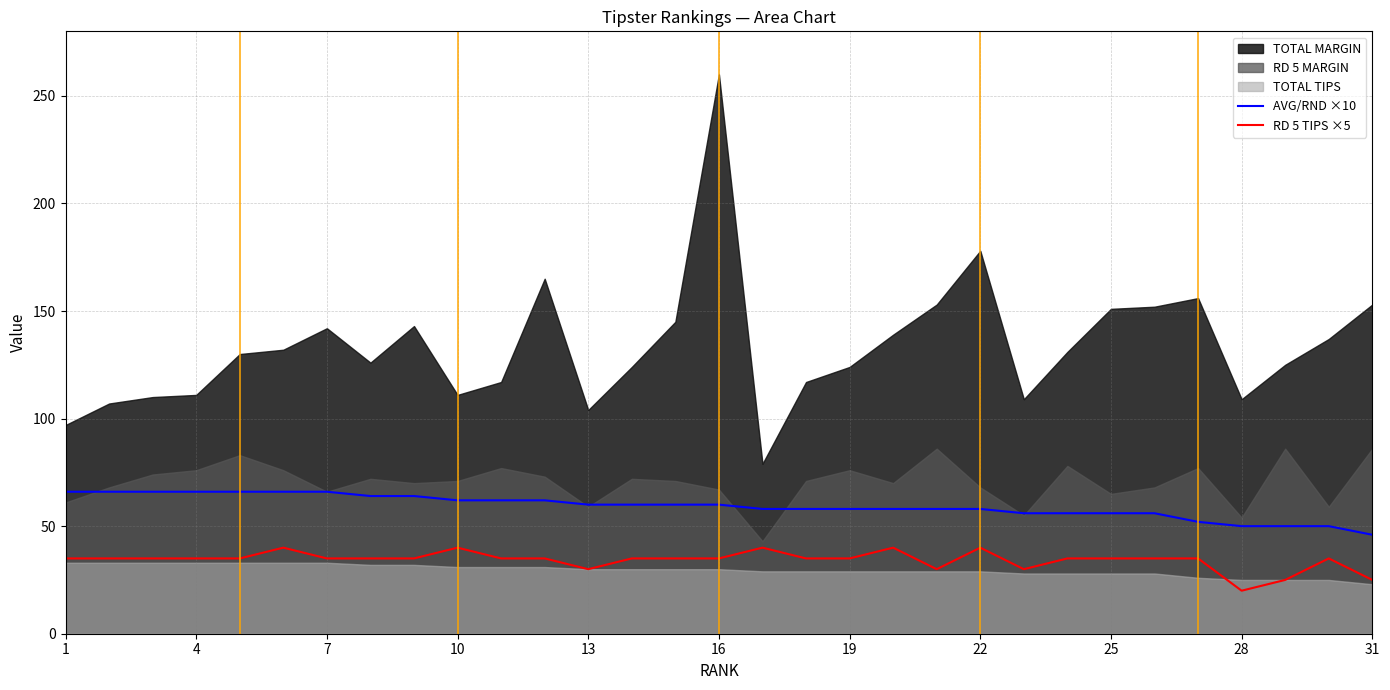

True or false: AVG/RND ×10 and RD 5 TIPS ×5 intersect in this chart.

False